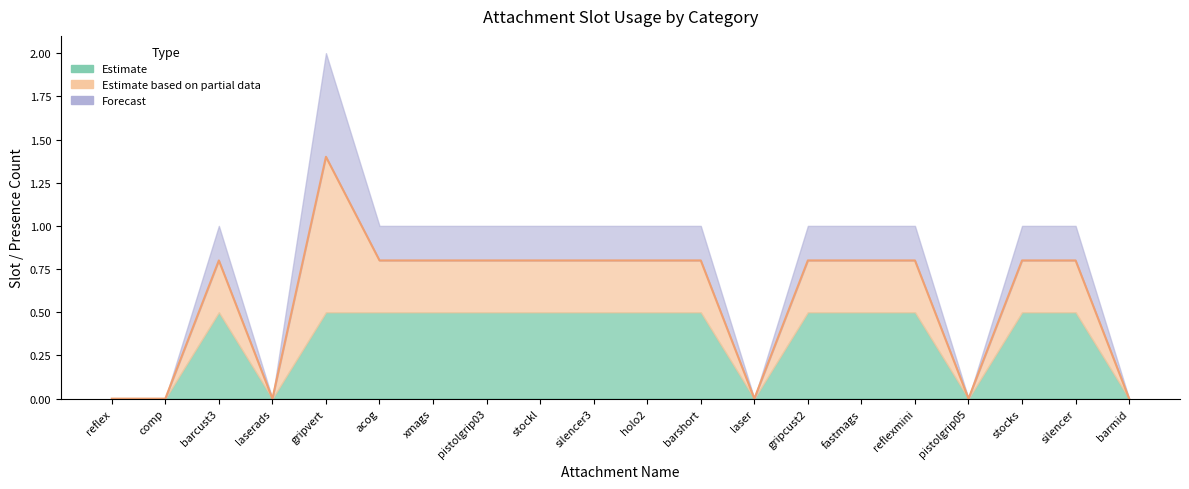

Where is the first local minimum?

laserads